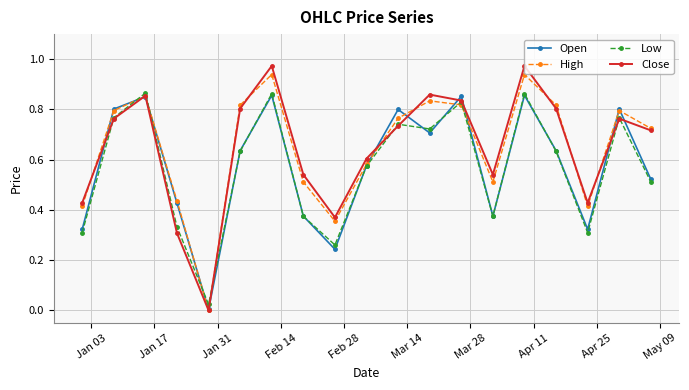

How many lines are shown in the chart?

4